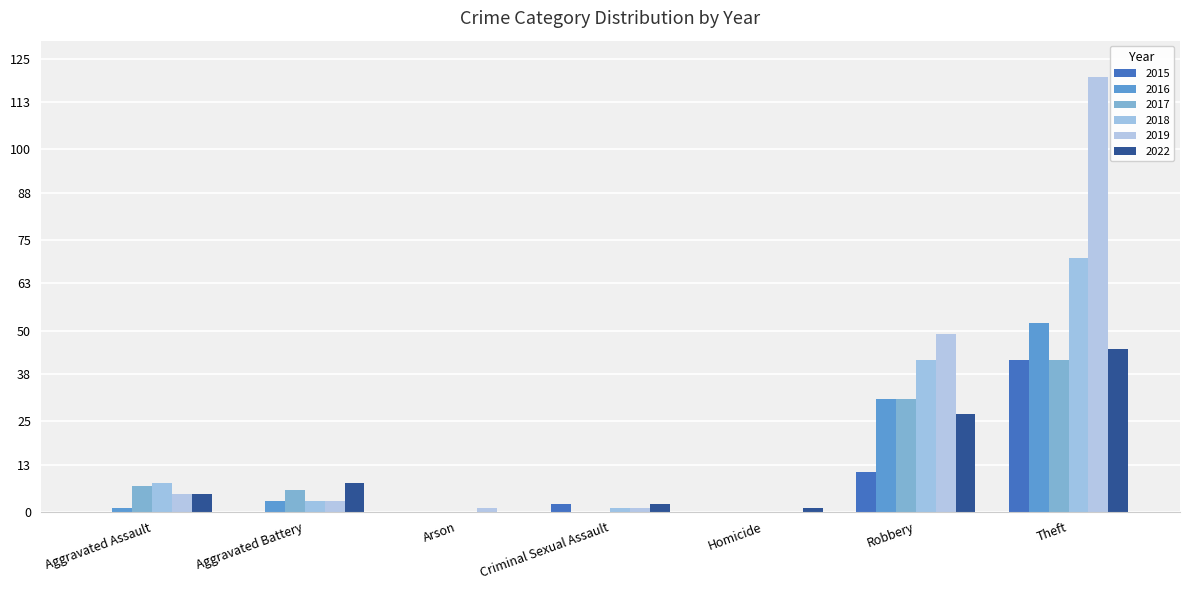

Count the number of categories in the chart.

7